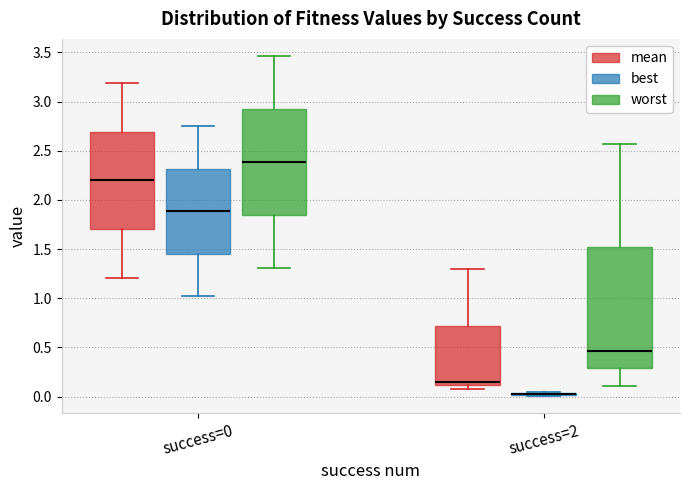

Reading left to right, transcribe this box plot: for each box, give where its median line is, the range the box spans, and where its two whiskers end, as read against the y-axis. The values are not printed on the chart, so give them approximately, as read against the axis.

success=0 (mean): median 2.20, box 1.70 to 2.70, whiskers 1.20 to 3.20
success=0 (best): median 1.90, box 1.45 to 2.30, whiskers 1.00 to 2.75
success=0 (worst): median 2.40, box 1.85 to 2.95, whiskers 1.30 to 3.45
success=2 (mean): median 0.15, box 0.10 to 0.70, whiskers 0.10 (just below the box's lower edge) to 1.30
success=2 (best): box collapsed to a line at 0.00, whiskers 0.00 to 0.05
success=2 (worst): median 0.45, box 0.30 to 1.50, whiskers 0.10 to 2.55